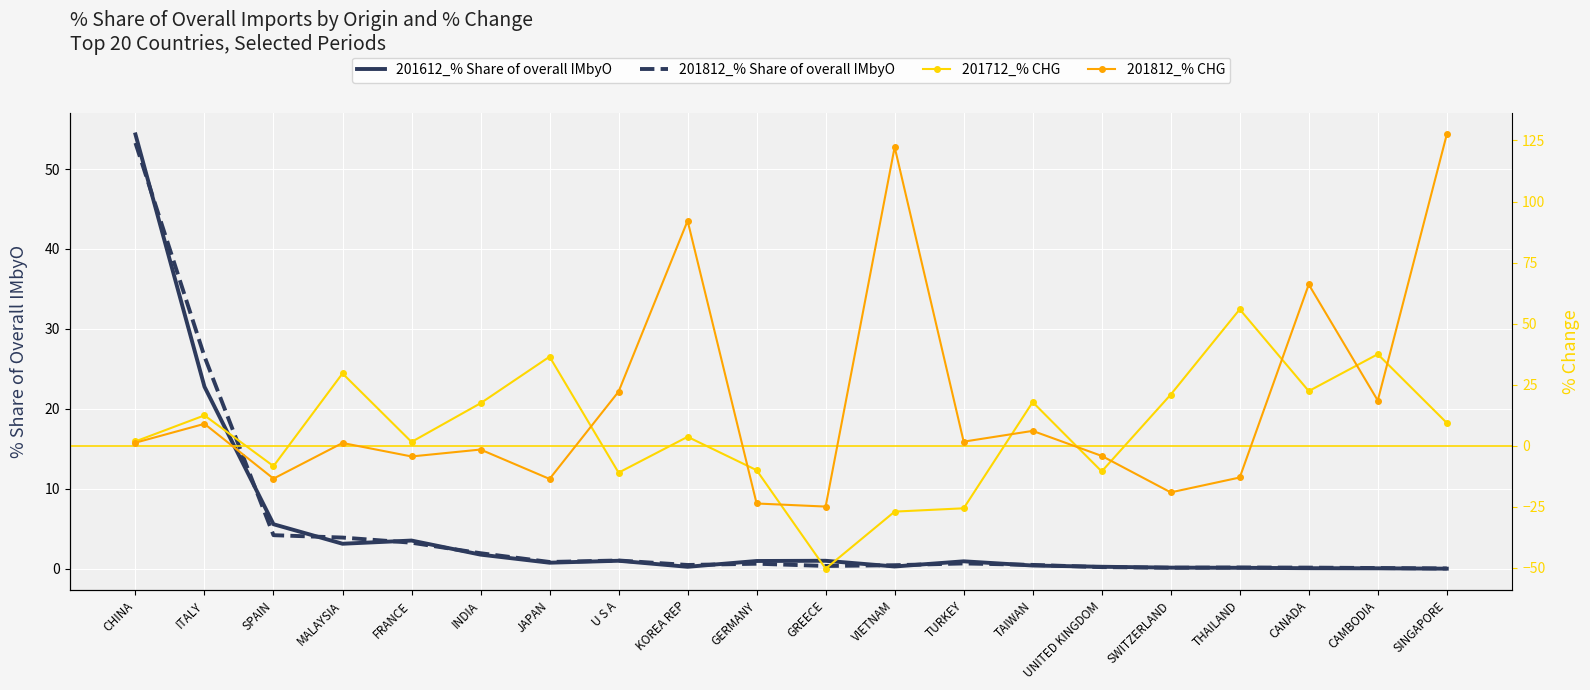

At which label does 201712_% CHG first exceed 9?

ITALY